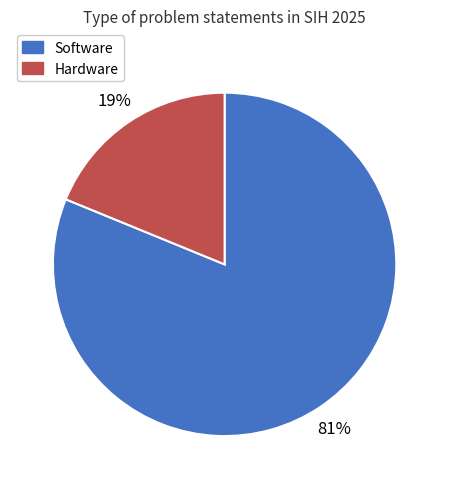

True or false: Hardware accounts for 12% of the total.

False